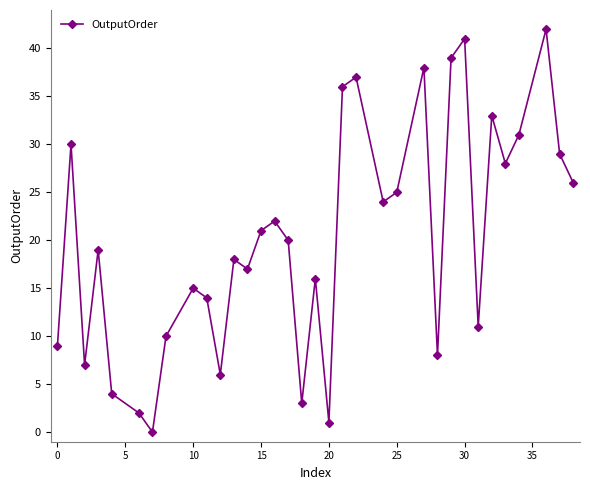

How many series are shown in this chart?

1